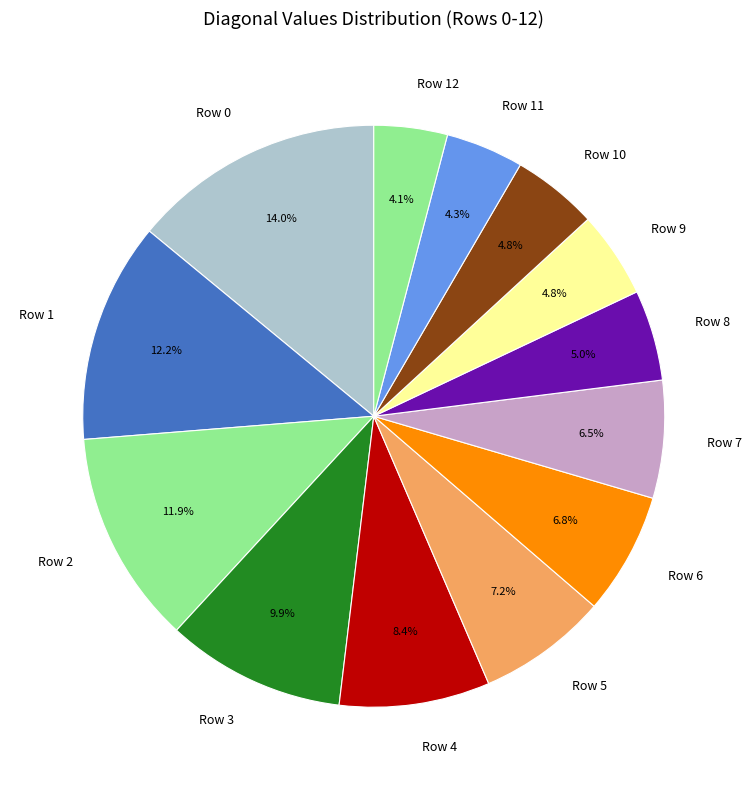

To the nearest percent, what is the average slice percentage?

8%